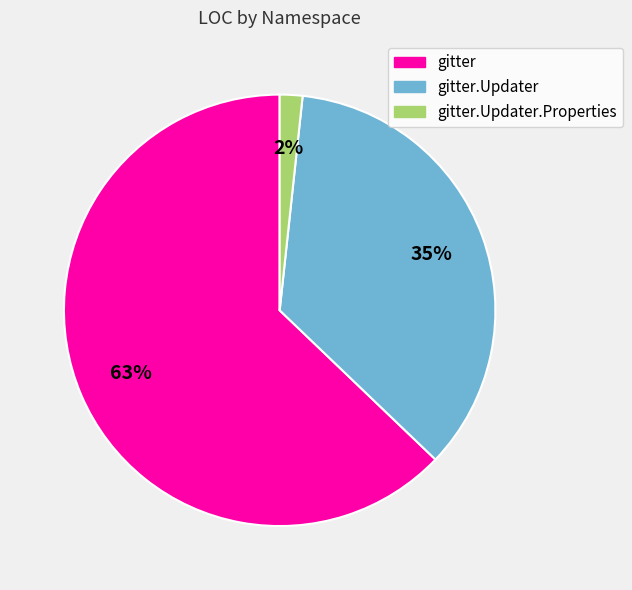

Is there a majority slice in this chart?

Yes